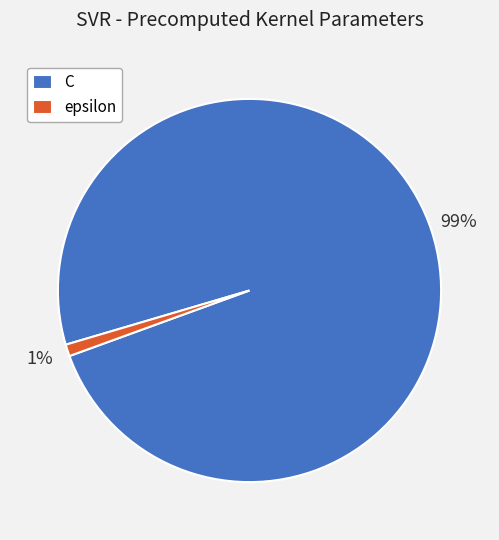

True or false: epsilon accounts for 15% of the total.

False